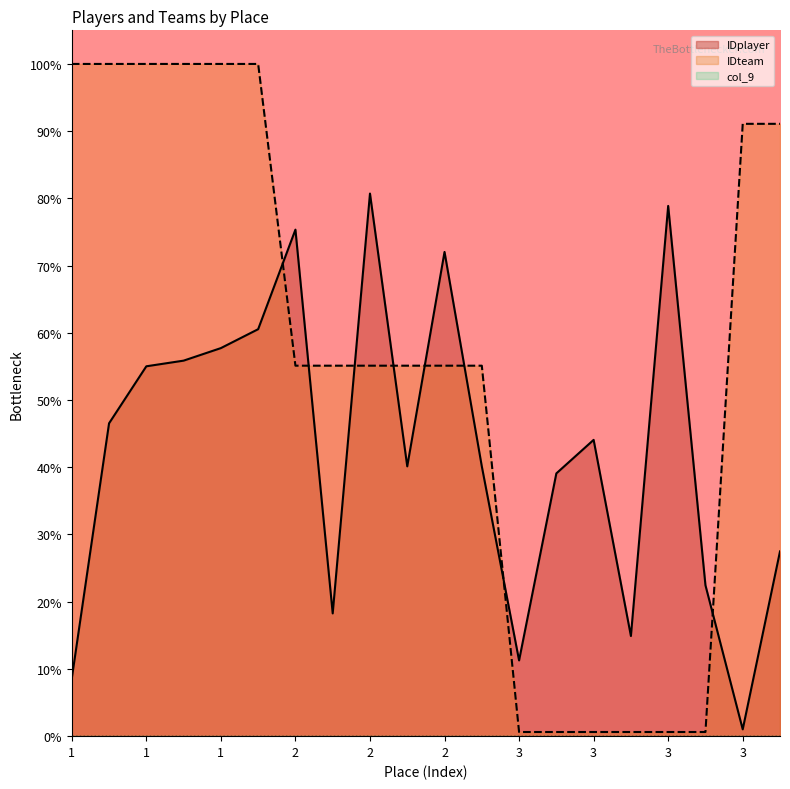

What is the sum of all IDteam values?

11.2